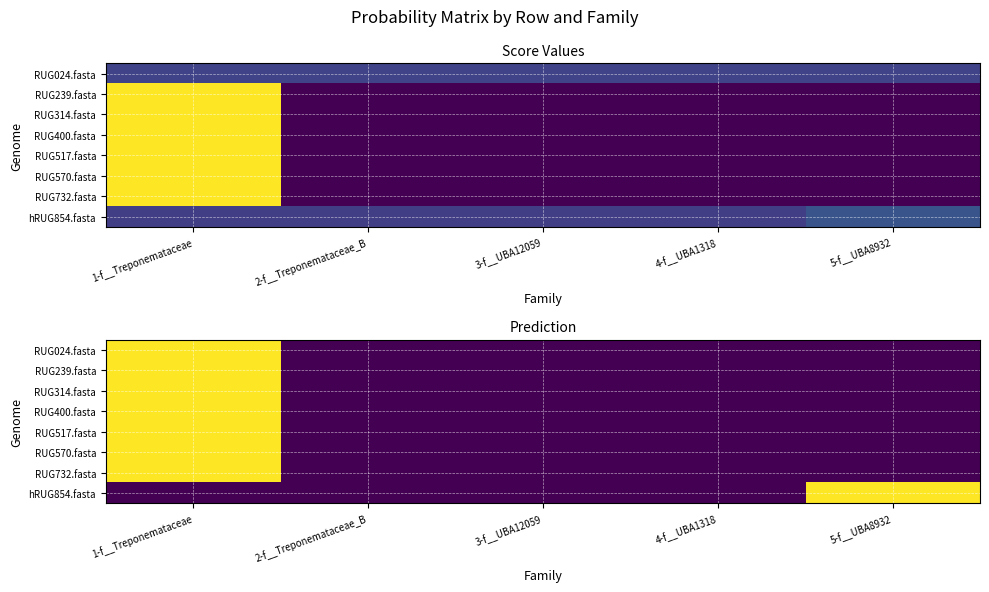

The RUG024.fasta series shows 0 at 3-f__UBA12059. True or false?

True